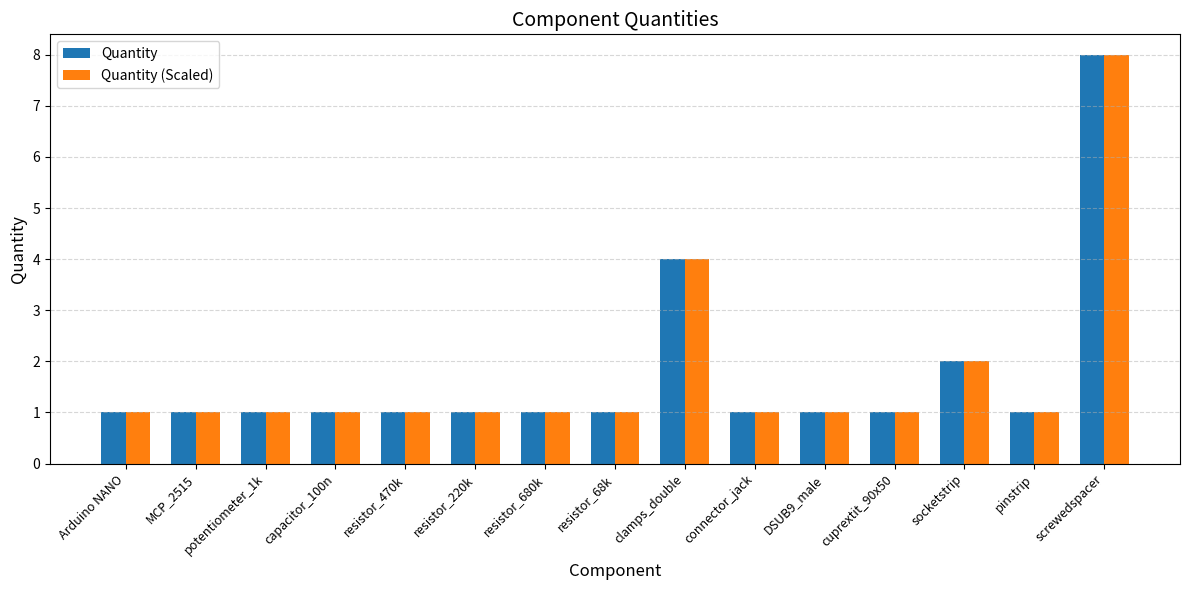

What is the highest value of the Quantity series?

8